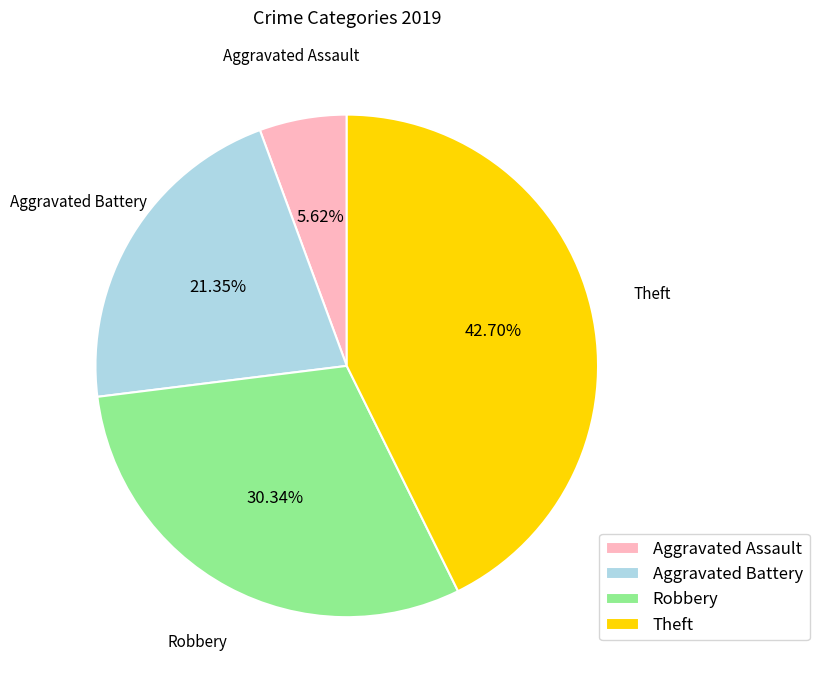

Which has a higher value, Aggravated Battery or Theft?

Theft